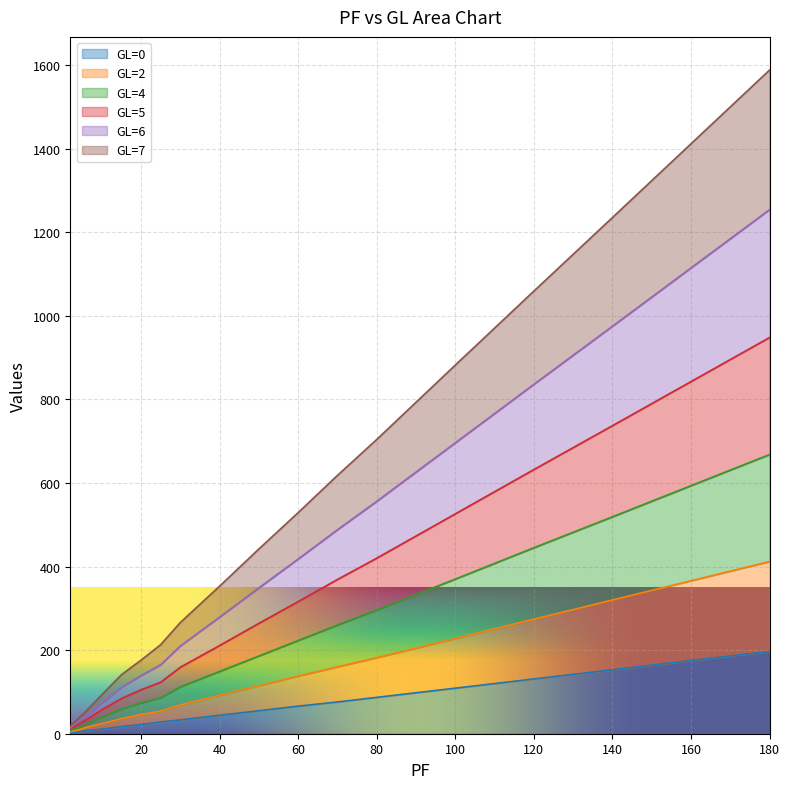

At which category is the sum across all series the highest?

180